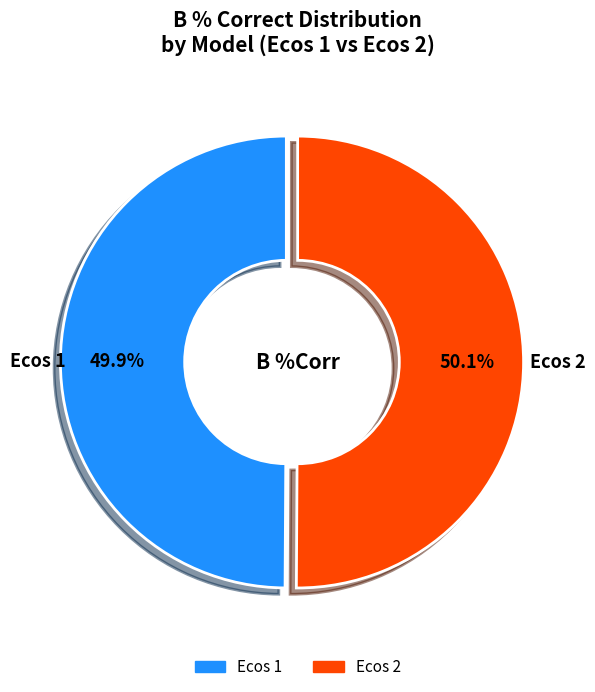

What is the ratio of the value at Ecos 2 to the value at Ecos 1?

1.0